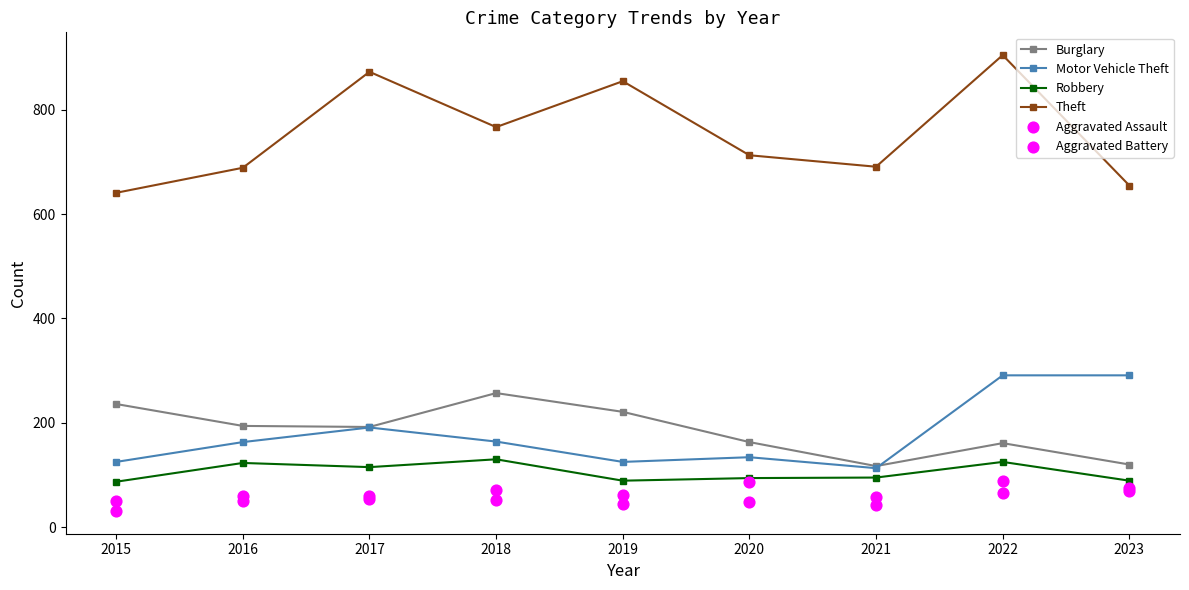

At how many categories does at least one series exceed 125?

9